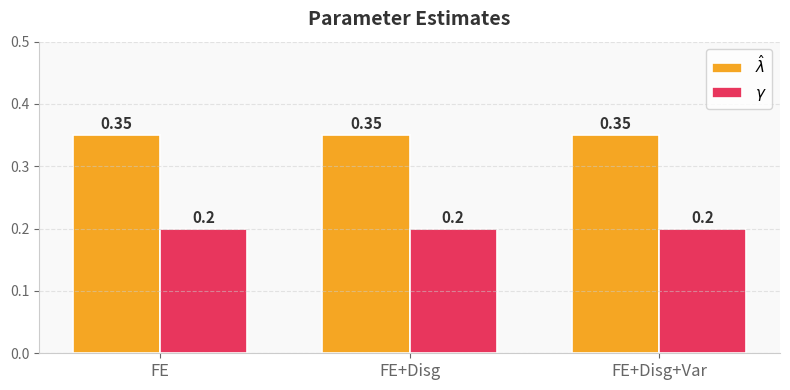

At how many categories does at least one series exceed 0?

3